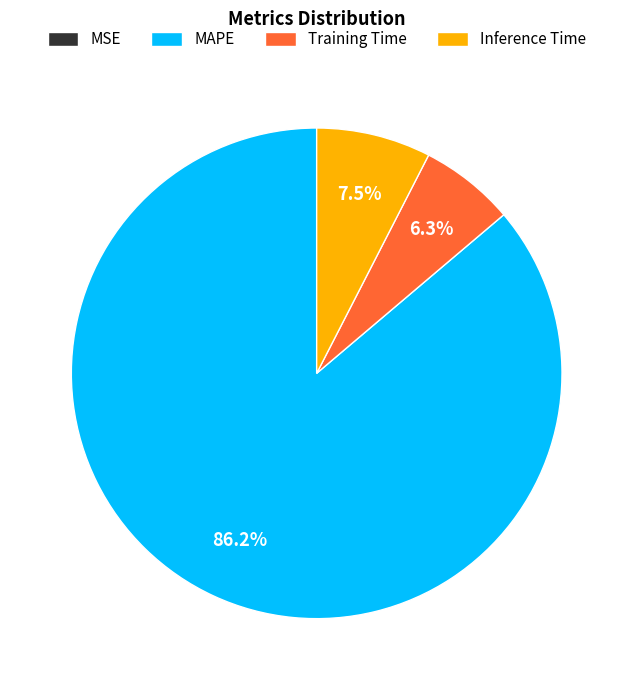

To the nearest percent, what is the average slice percentage?

25%